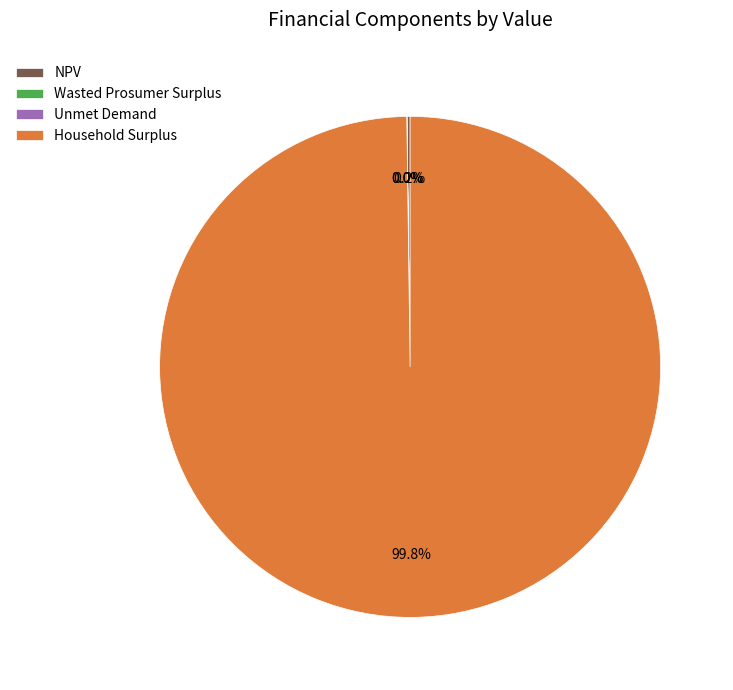

Which category has the biggest portion of the pie?

Household Surplus